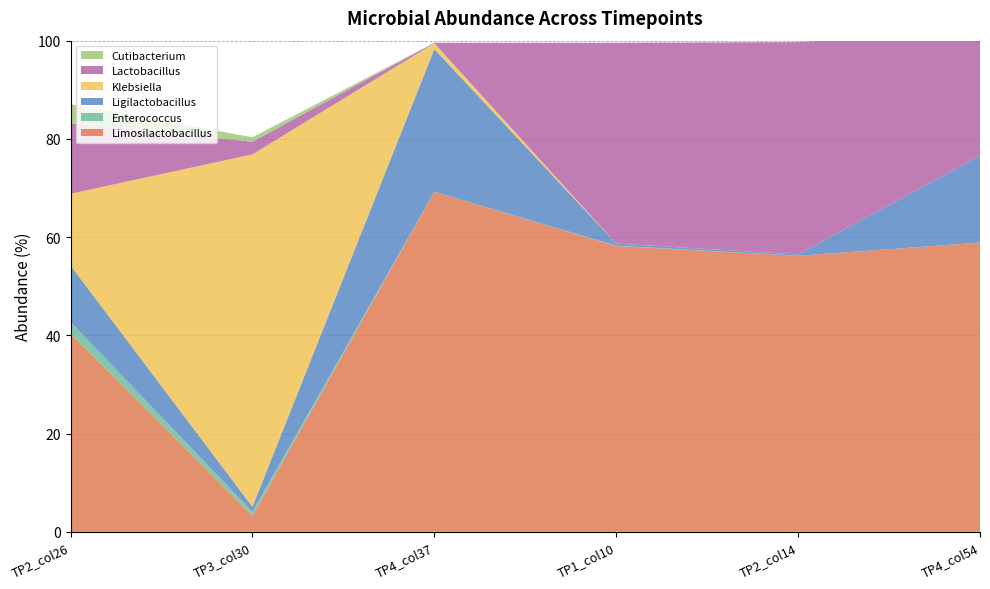

Reading left to right, what are all the values shown in this chart?

Limosilactobacillus: 40.3	3.3	69.2	58.2	56.2	58.9
Enterococcus: 2.4	0.8	0.0	0.1	0.0	0.0
Ligilactobacillus: 11.5	1.0	29.0	0.4	0.3	17.7
Klebsiella: 14.6	71.8	1.2	0.0	0.0	0.0
Lactobacillus: 14.3	2.6	0.1	40.9	43.2	25.1
Cutibacterium: 3.9	0.9	0.0	0.0	0.0	0.0